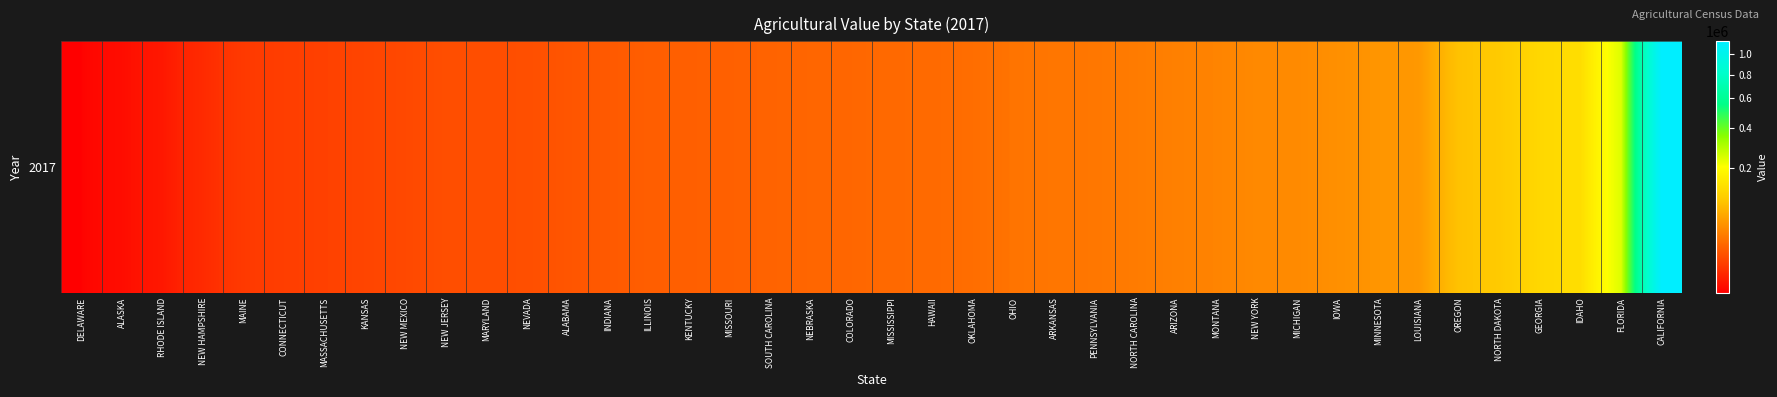

Rank the categories by value from highest to lowest.

CALIFORNIA, FLORIDA, IDAHO, GEORGIA, NORTH DAKOTA, OREGON, LOUISIANA, MINNESOTA, IOWA, MICHIGAN, NEW YORK, MONTANA, ARIZONA, NORTH CAROLINA, PENNSYLVANIA, ARKANSAS, OHIO, OKLAHOMA, HAWAII, MISSISSIPPI, COLORADO, NEBRASKA, SOUTH CAROLINA, MISSOURI, KENTUCKY, ILLINOIS, INDIANA, ALABAMA, NEVADA, MARYLAND, NEW JERSEY, NEW MEXICO, KANSAS, MASSACHUSETTS, CONNECTICUT, MAINE, NEW HAMPSHIRE, RHODE ISLAND, ALASKA, DELAWARE